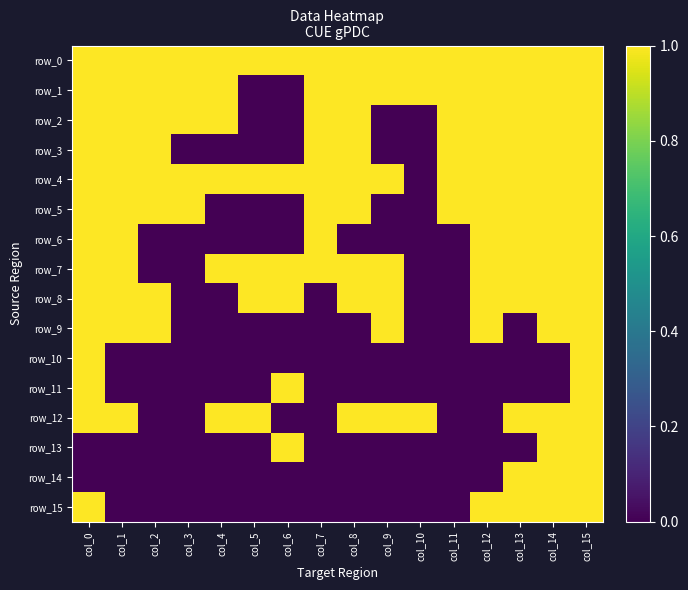

Between col_2 and col_13, which series saw the biggest shift?

row_6